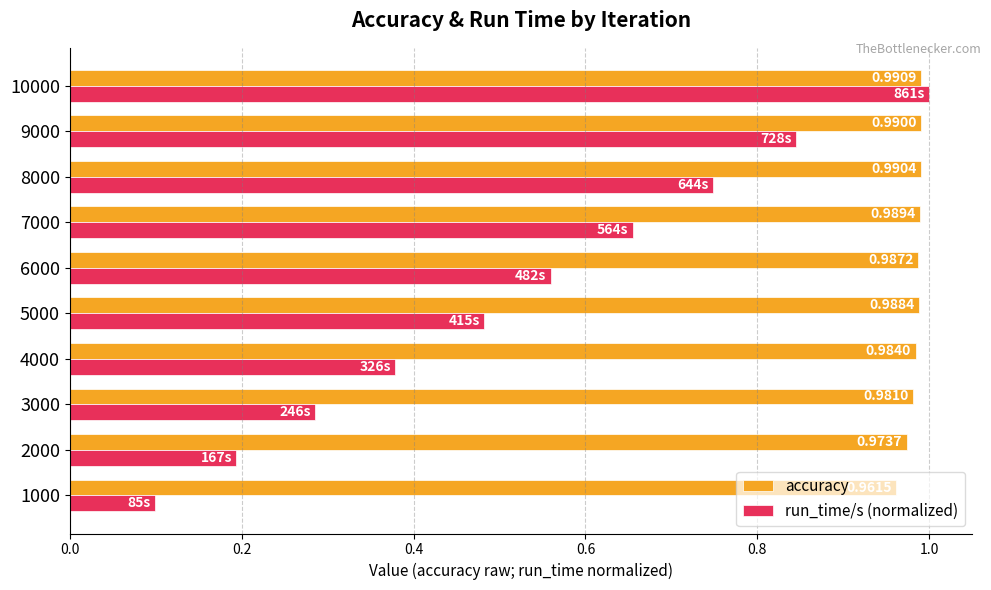

What is the sum of the accuracy values at 7000 and 9000?

2.0